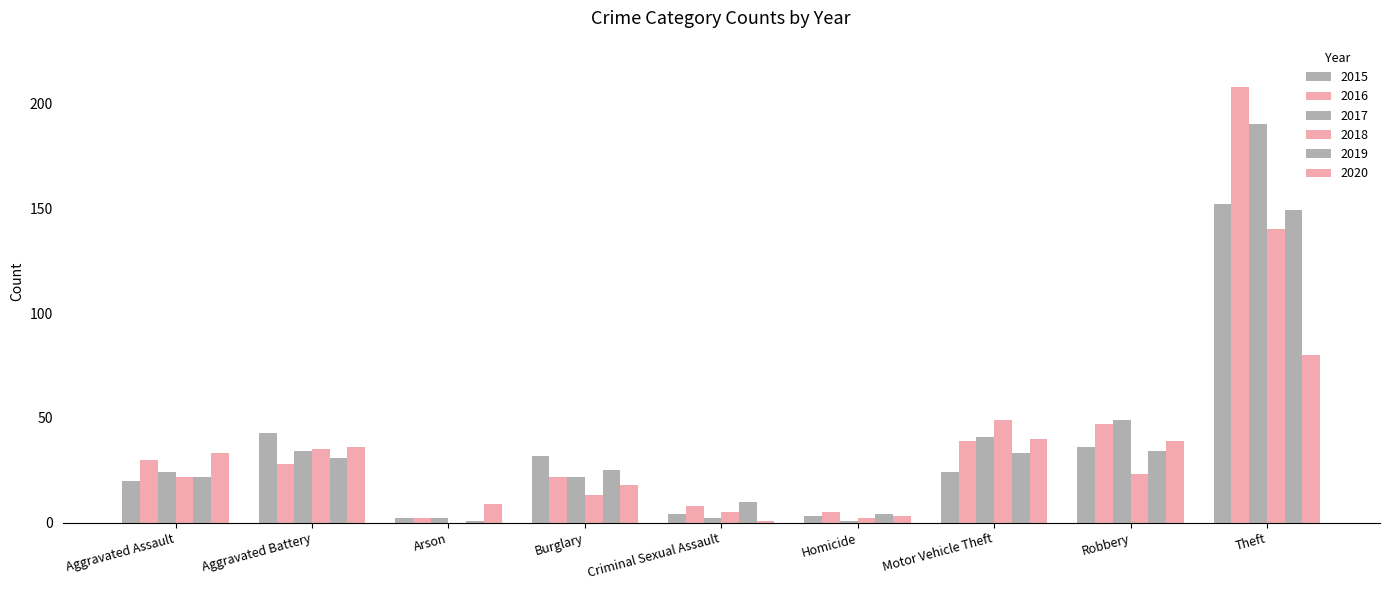

How many groups of bars are there?

9